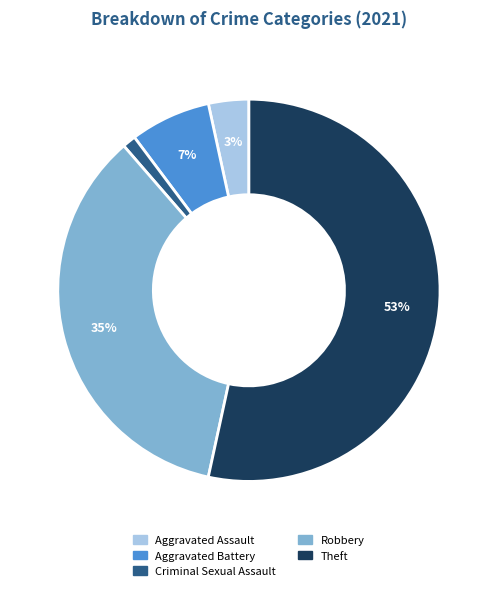

The Aggravated Battery slice represents 7% of the pie. True or false?

True